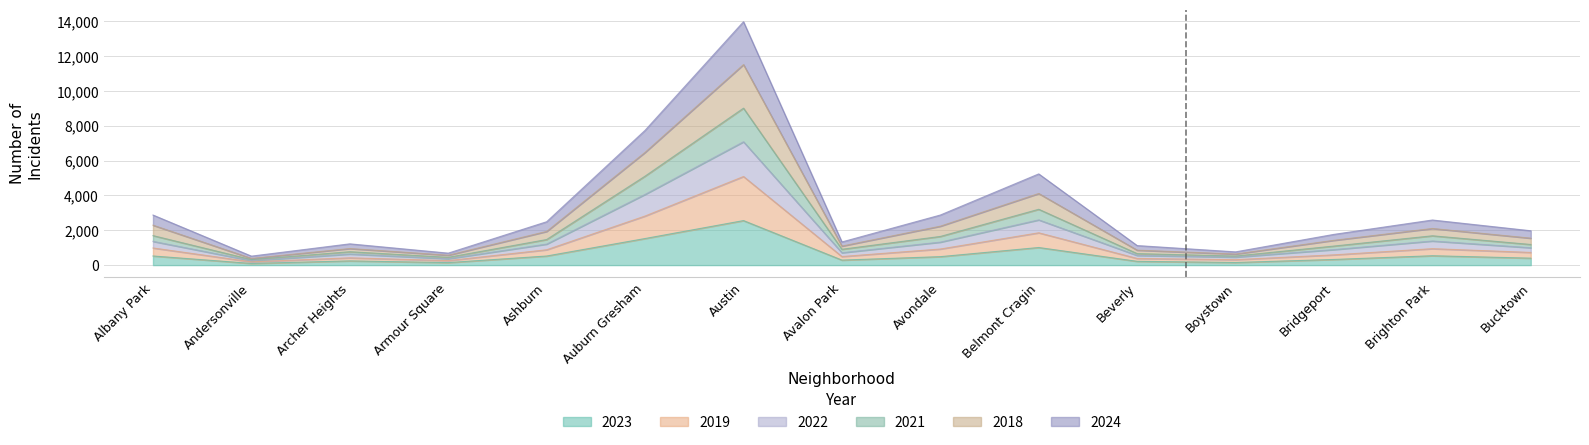

True or false: 2019 and 2024 cross at least once.

False